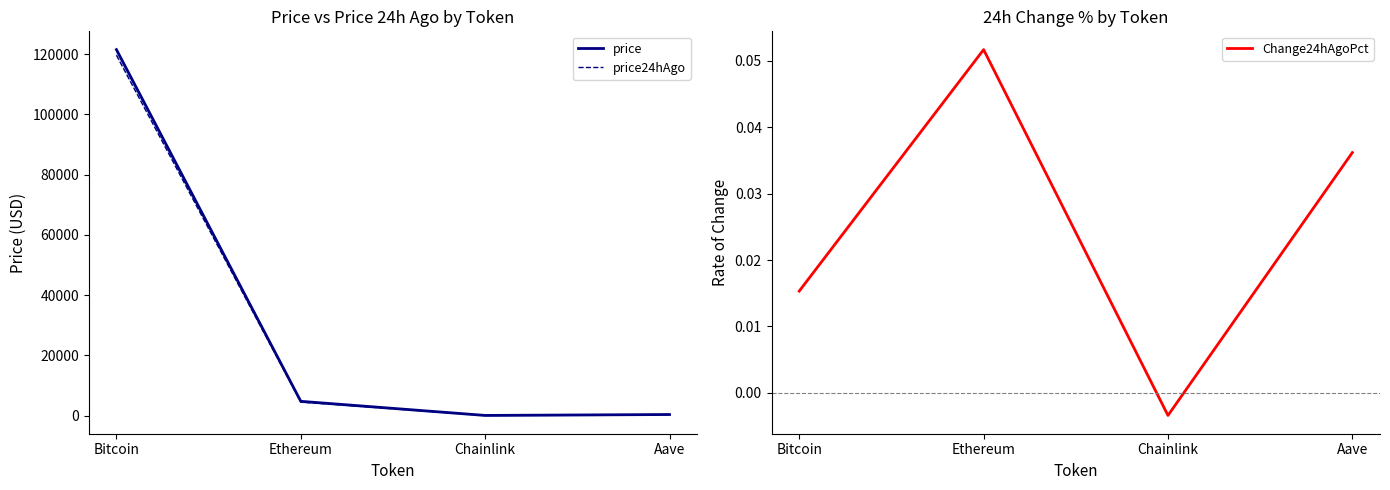

List the series in order of their peak value, lowest first.

Change24hAgoPct, price24hAgo, price